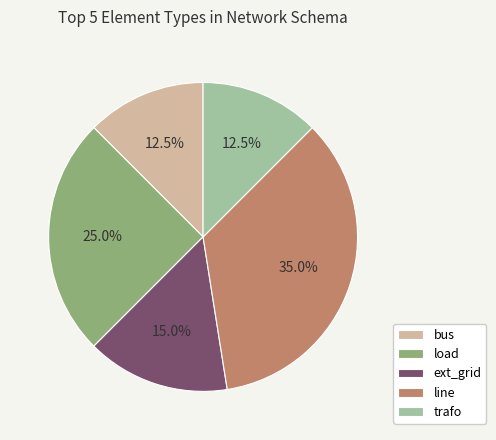

Count the number of slices in the pie.

5